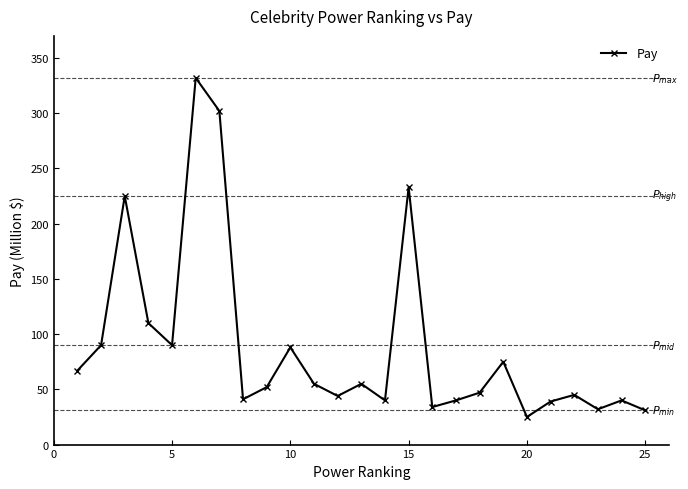

What is the value of the 15th point from the left?

233